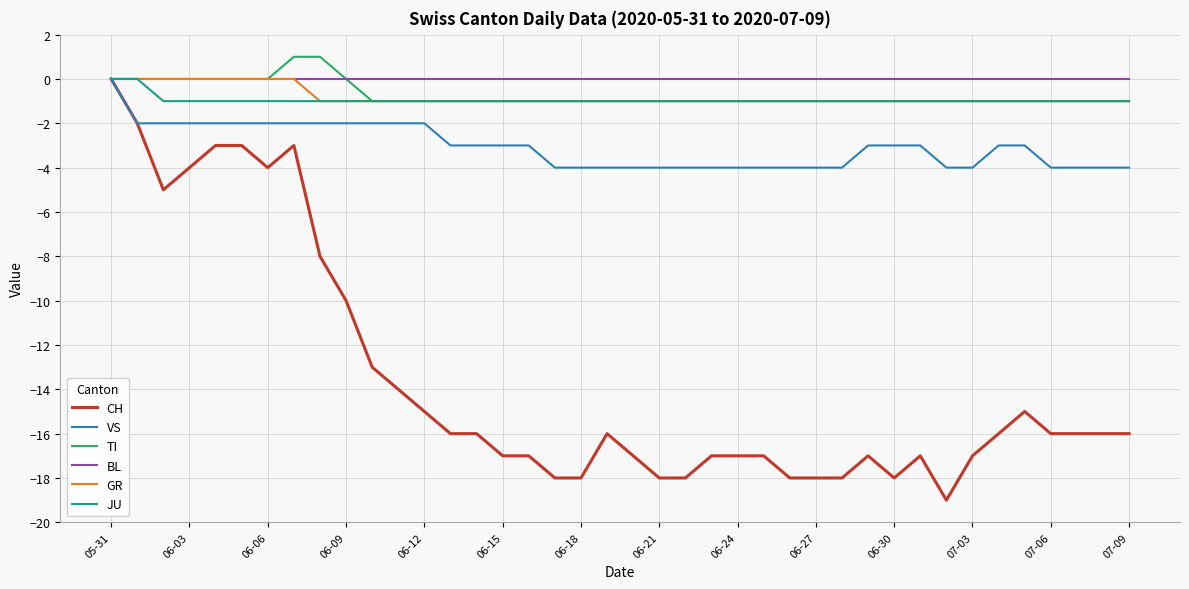

Which series has the largest range (max minus min)?

CH